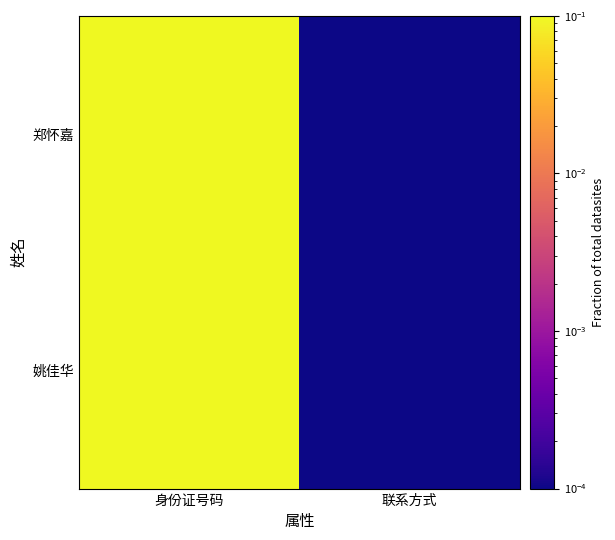

Reading left to right, what are all the values shown in this chart?

郑怀嘉: 身份证号码=0.1	联系方式=0.0
姚佳华: 身份证号码=0.1	联系方式=0.0